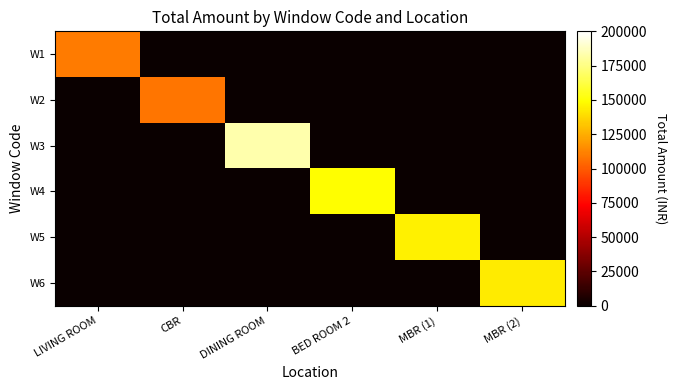

Reading left to right, what are all the values shown in this chart?

W1: LIVING ROOM=110142.0	CBR=0.0	DINING ROOM=0.0	BED ROOM 2=0.0	MBR (1)=0.0	MBR (2)=0.0
W2: LIVING ROOM=0.0	CBR=107877.7	DINING ROOM=0.0	BED ROOM 2=0.0	MBR (1)=0.0	MBR (2)=0.0
W3: LIVING ROOM=0.0	CBR=0.0	DINING ROOM=183551.7	BED ROOM 2=0.0	MBR (1)=0.0	MBR (2)=0.0
W4: LIVING ROOM=0.0	CBR=0.0	DINING ROOM=0.0	BED ROOM 2=148886.6	MBR (1)=0.0	MBR (2)=0.0
W5: LIVING ROOM=0.0	CBR=0.0	DINING ROOM=0.0	BED ROOM 2=0.0	MBR (1)=145243.7	MBR (2)=0.0
W6: LIVING ROOM=0.0	CBR=0.0	DINING ROOM=0.0	BED ROOM 2=0.0	MBR (1)=0.0	MBR (2)=143494.6